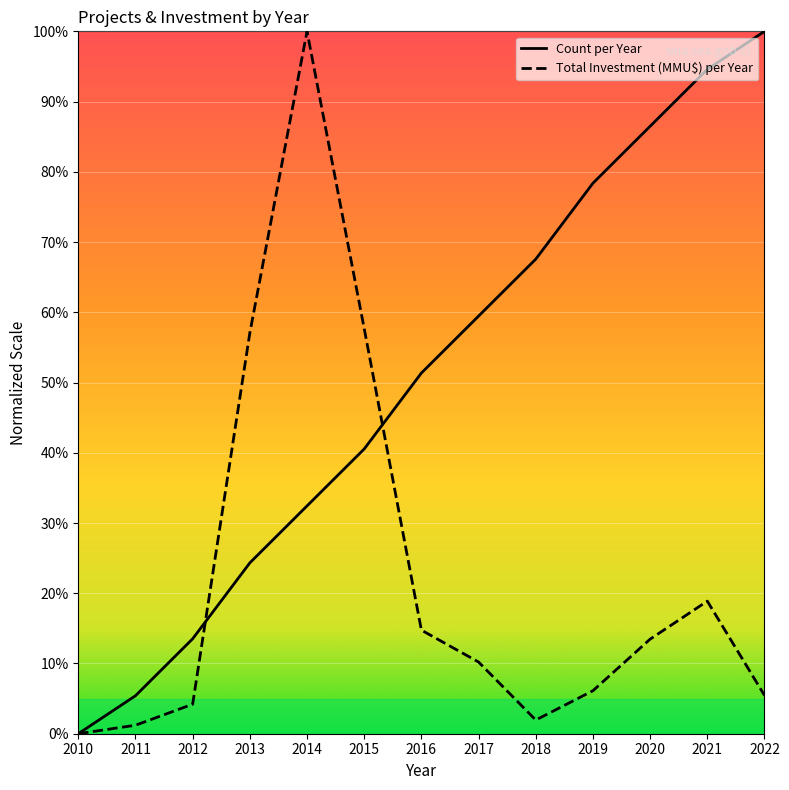

True or false: Total Investment (MMU$) per Year and Count per Year cross at least once.

True